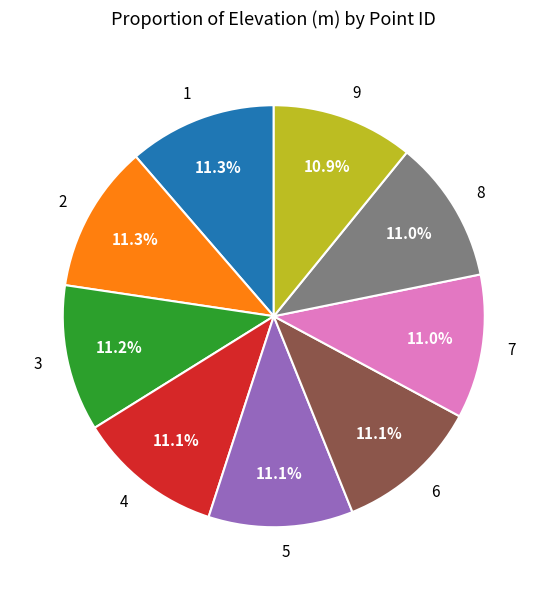

True or false: 5 accounts for 11% of the total.

True